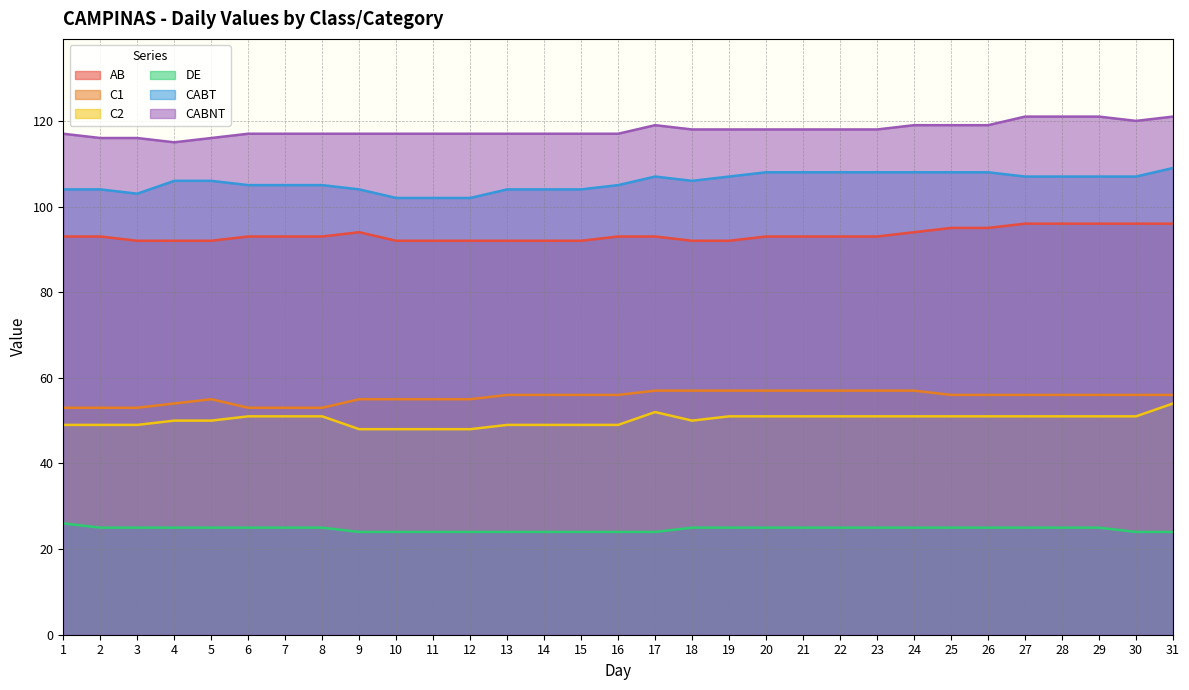

How many lines are shown in the chart?

6